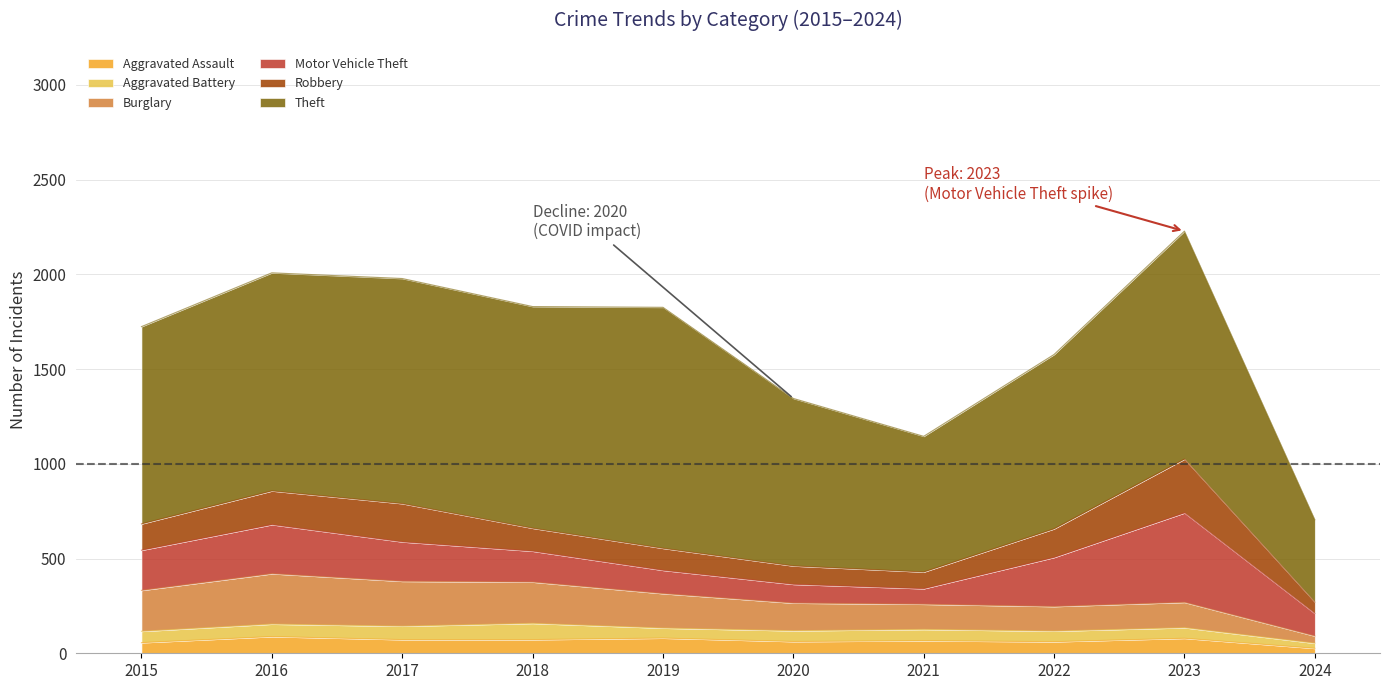

Which series has the largest total across all categories?

Theft